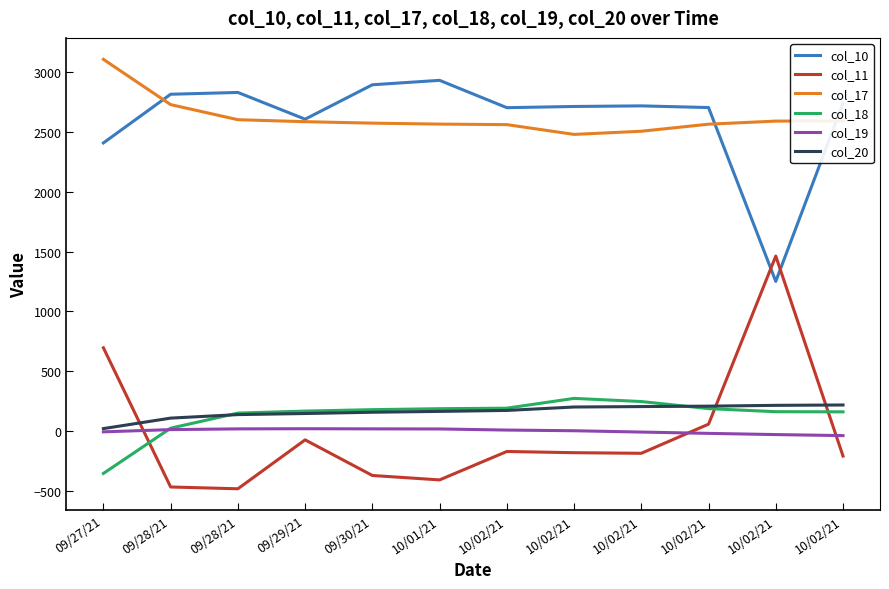

What are all the series names shown in the legend?

col_10, col_11, col_17, col_18, col_19, col_20